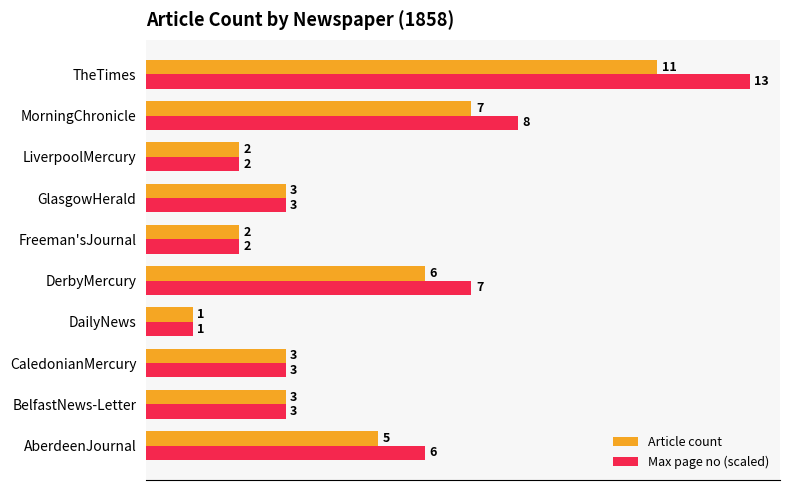

List the series in order of their peak value, lowest first.

Article count, Max page no (scaled)